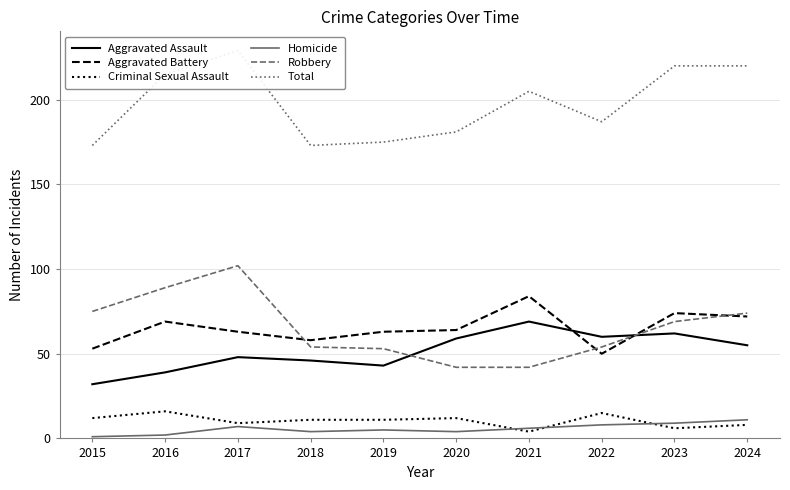

What is the difference between the maximum and second lowest values in the Aggravated Assault series?

30